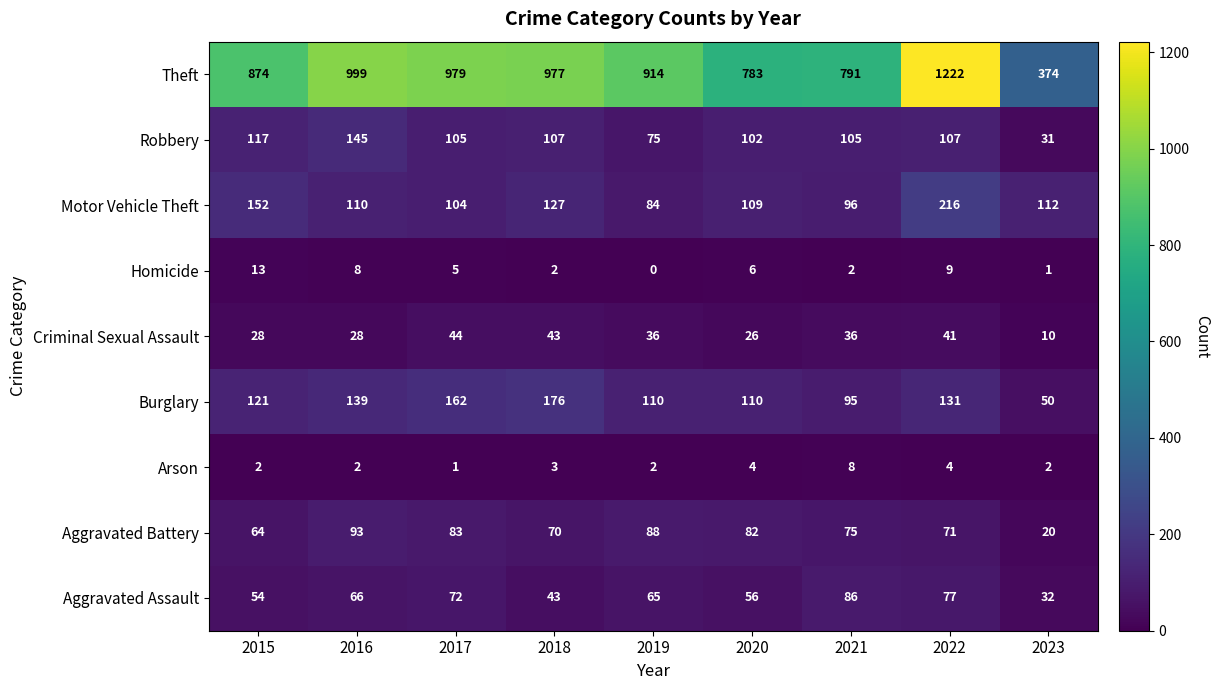

How many values in the Homicide series are below 5?

4